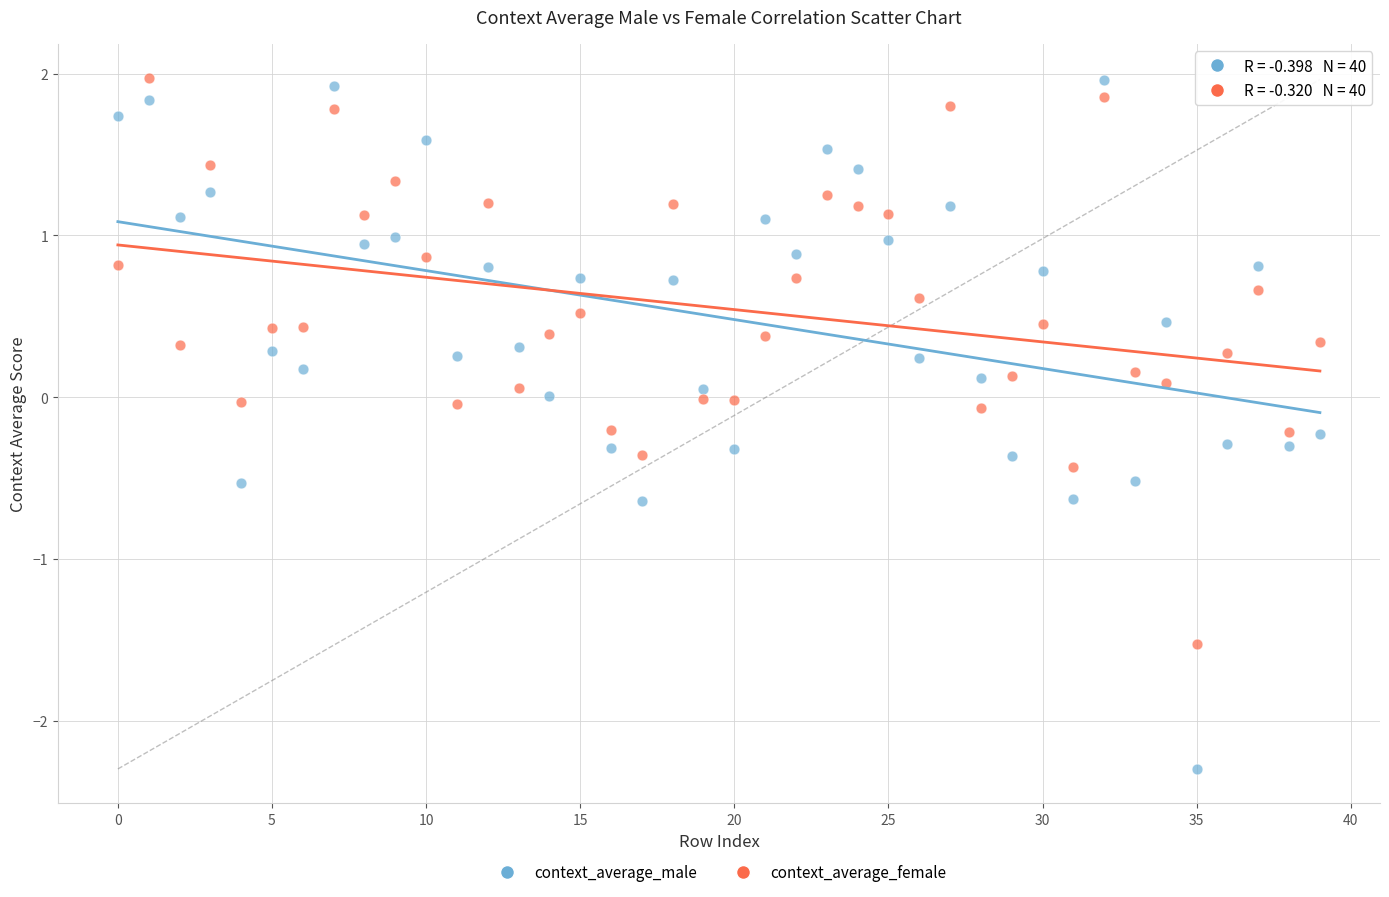

Which series has the largest Y range (max minus min)?

context_average_male